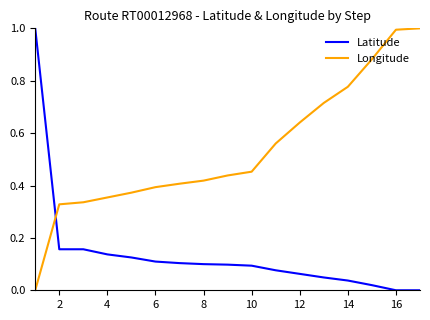

What is the difference between the maximum and minimum values in the Longitude series?

1.0